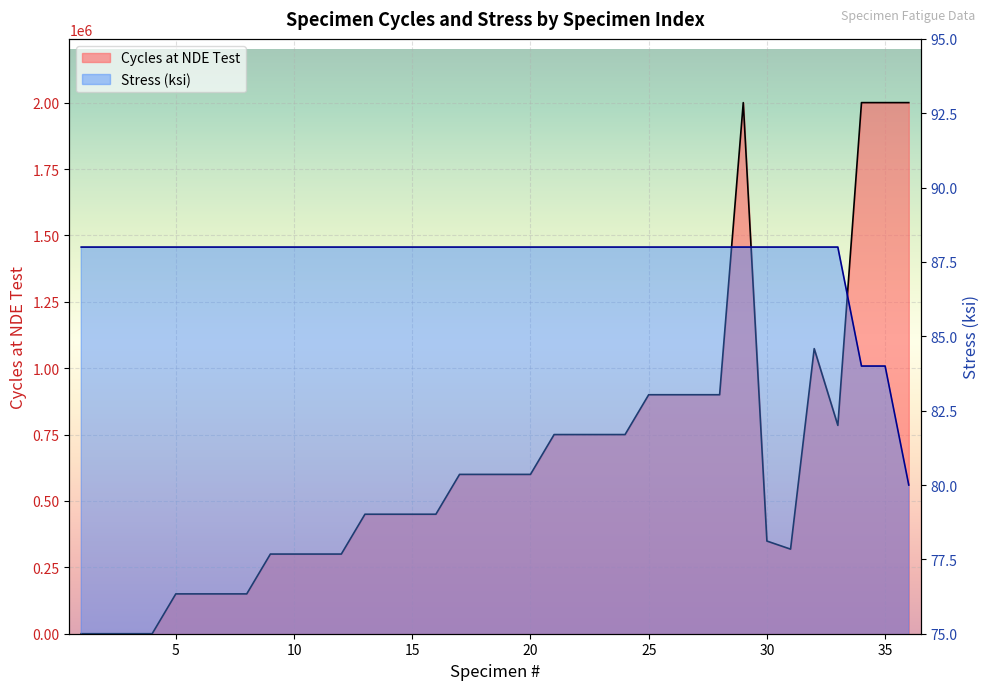

What are all the series names shown in the legend?

Cycles at NDE Test, Stress (ksi)